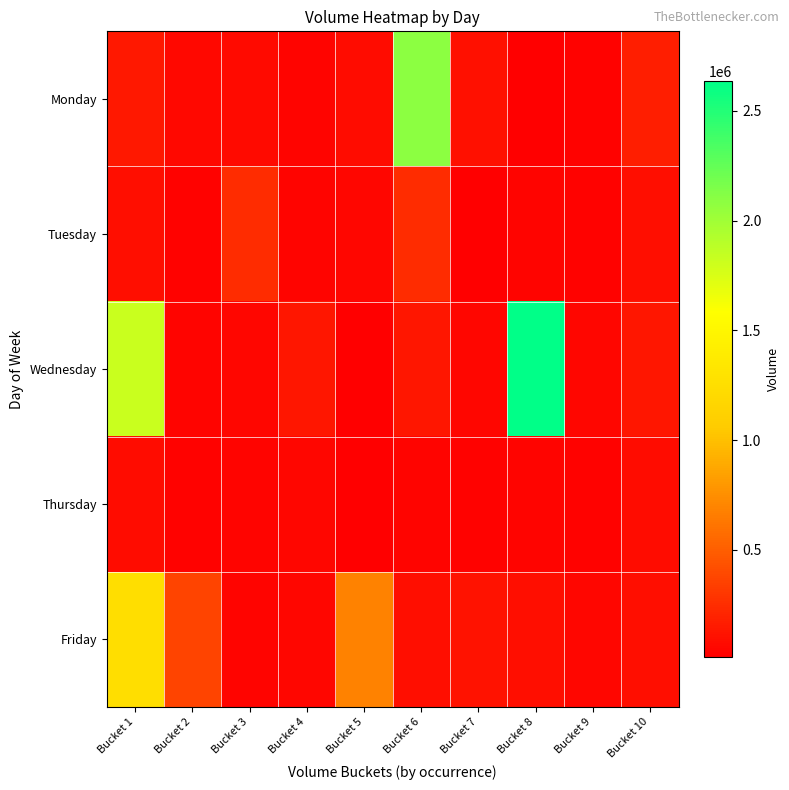

Between Bucket 2 and Bucket 6, which series saw the biggest shift?

Monday